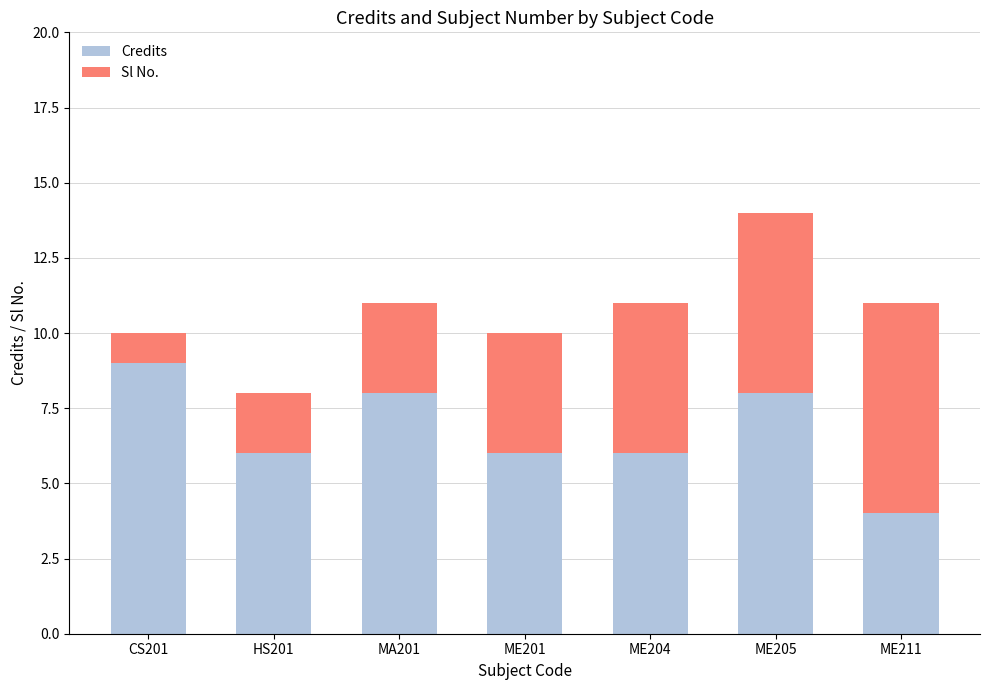

Reading left to right, transcribe the values for Credits.

9	6	8	6	6	8	4